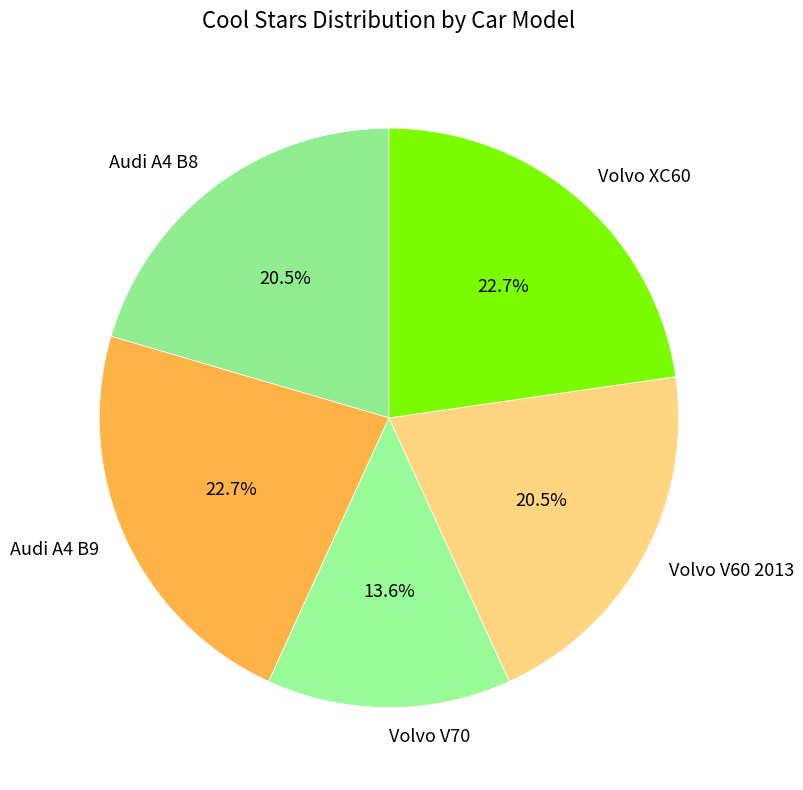

The Volvo V70 slice represents 3% of the pie. True or false?

False